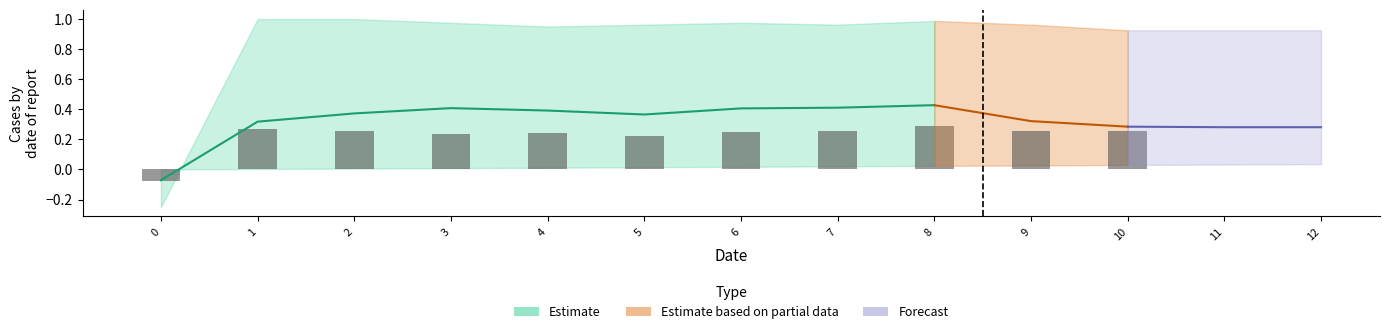

The col_4 series shows 0.4 at 4. True or false?

True